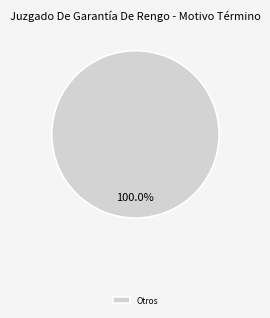

Does Otros account for over 50% of the chart?

Yes